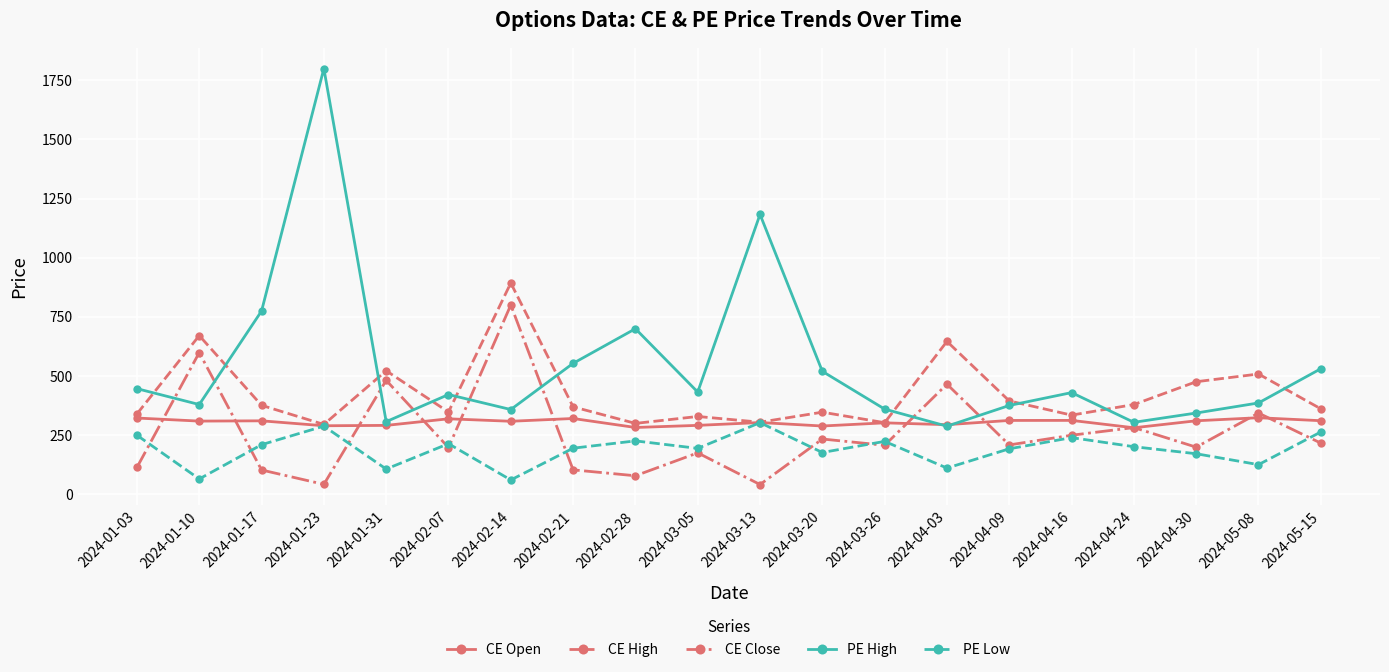

What is the greatest value displayed?

1799.5